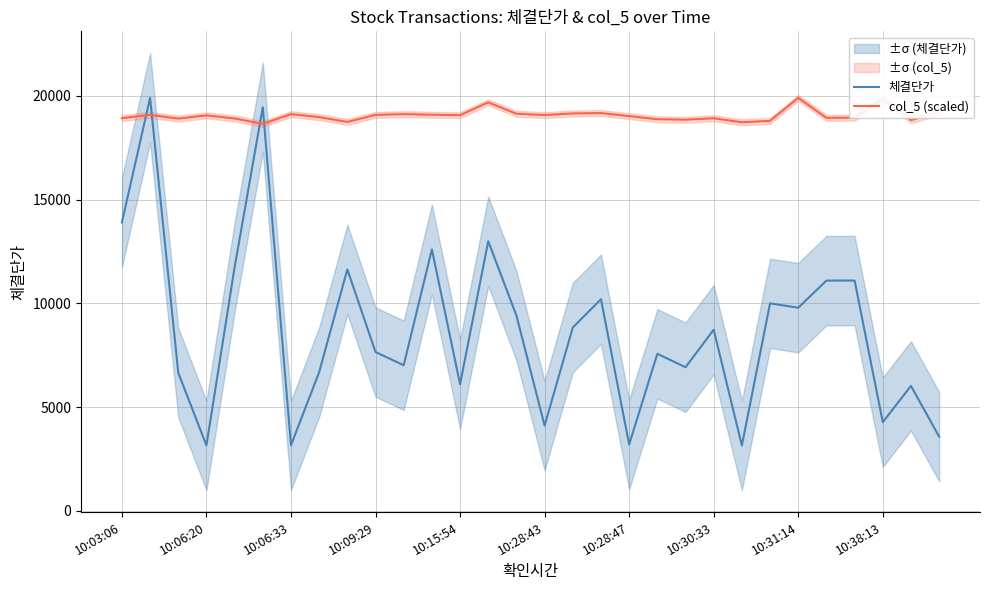

At 14, list the series in order from smallest to largest.

체결단가, col_5 (scaled)